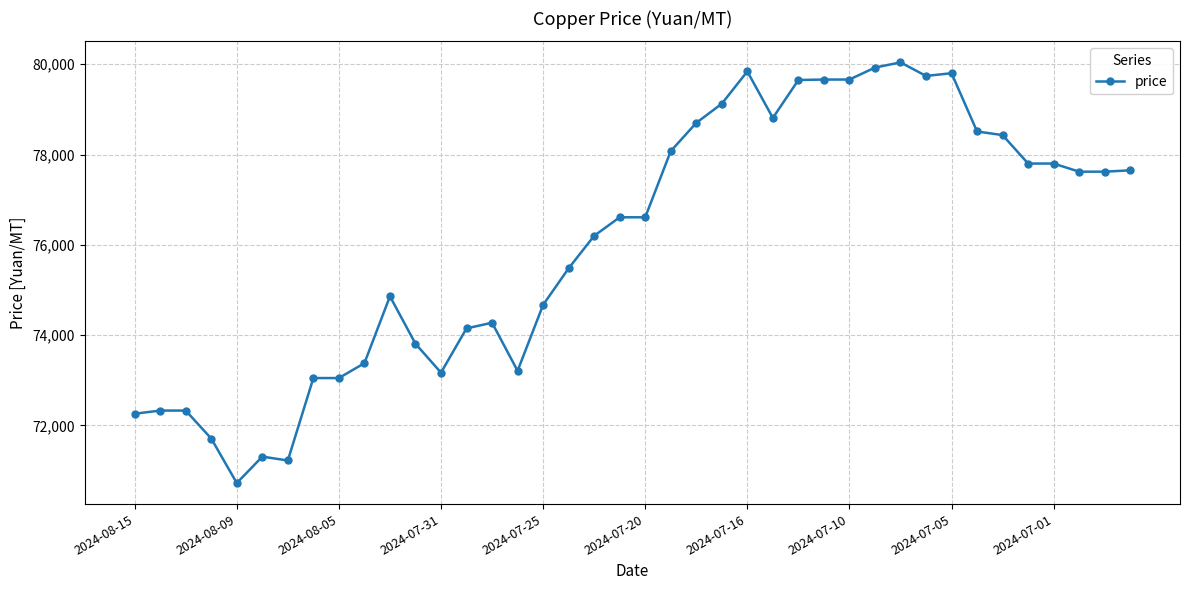

What is the difference between the second highest and minimum values?

9200